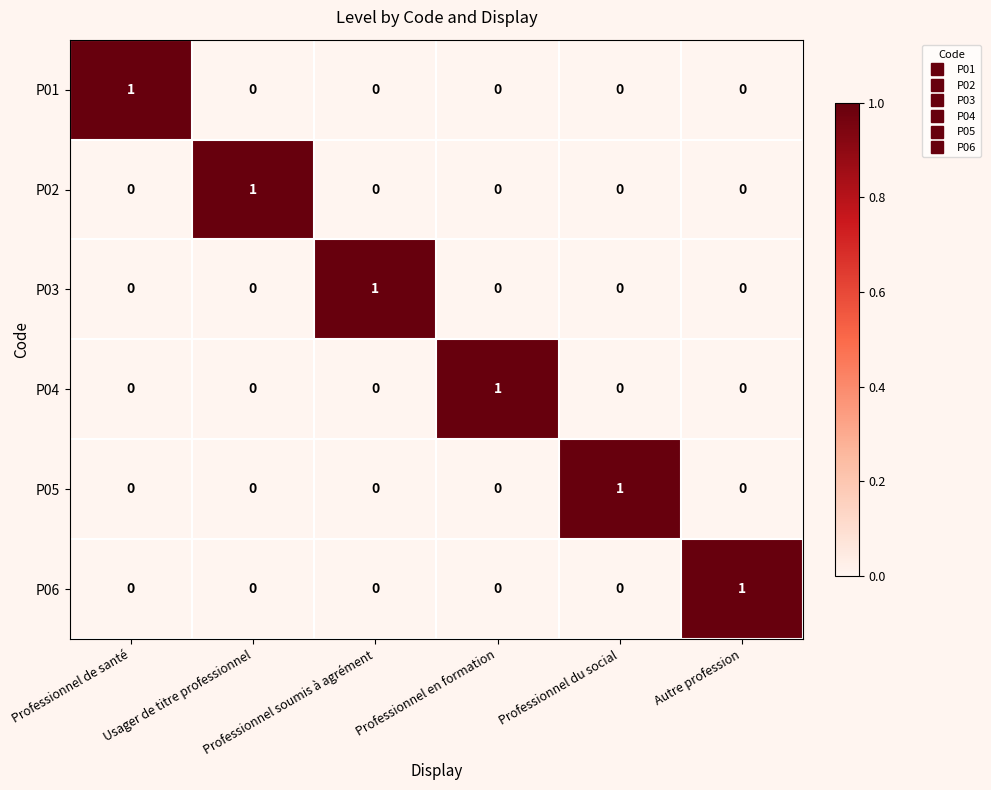

How many series are shown in this chart?

6